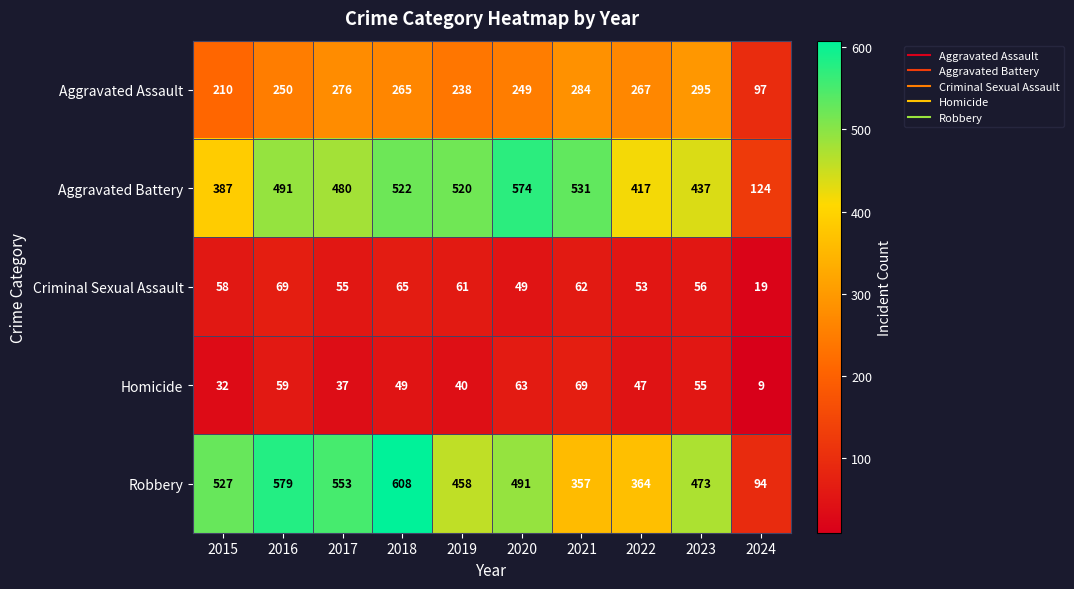

What is the difference between the maximum and minimum values in the Robbery series?

514